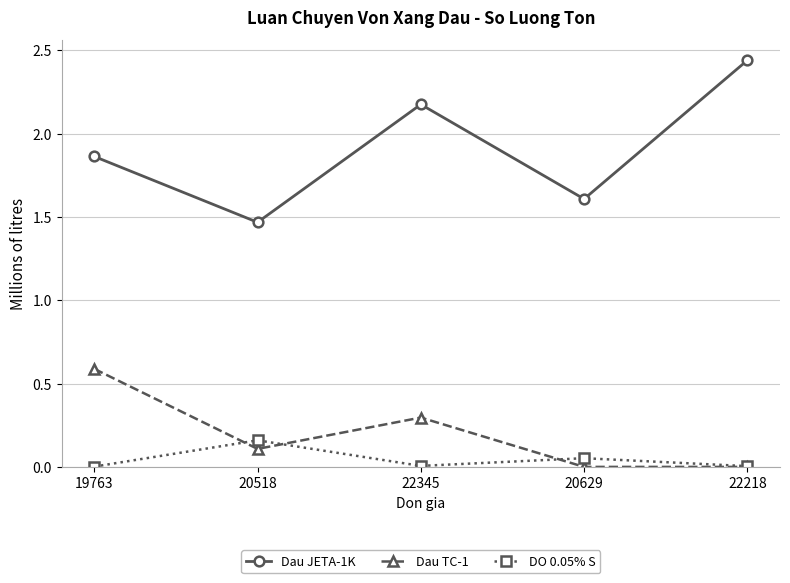

True or false: Dau JETA-1K and DO 0.05% S cross at least once.

False